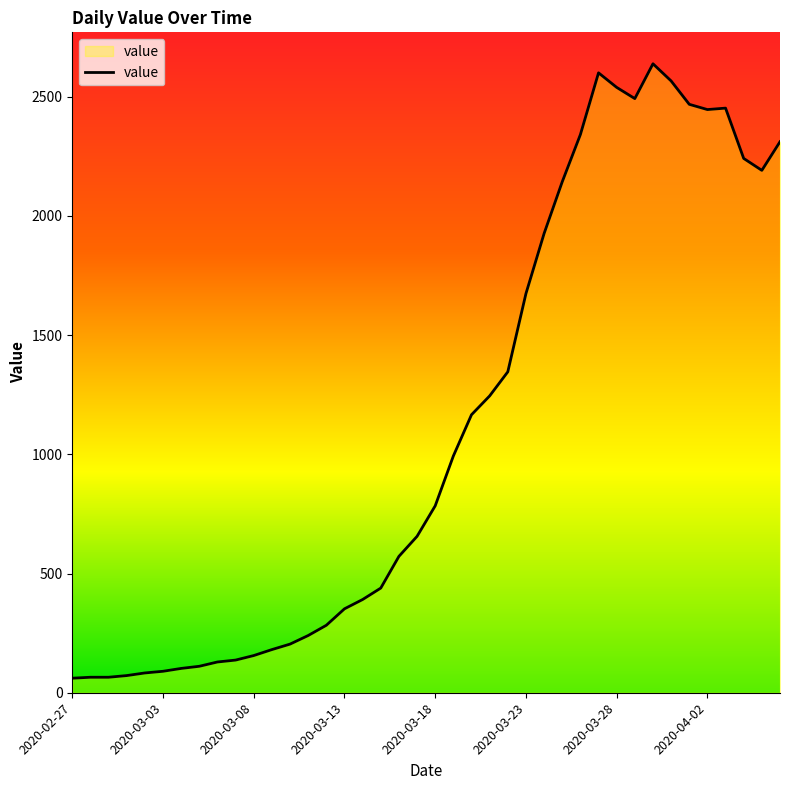

What is the sum of all values?

44951